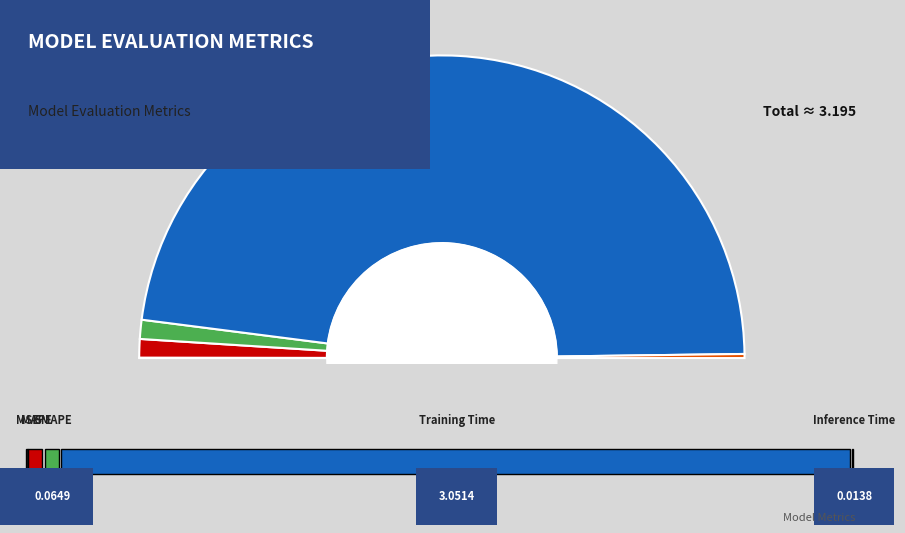

Is Training Time the majority of the pie?

Yes